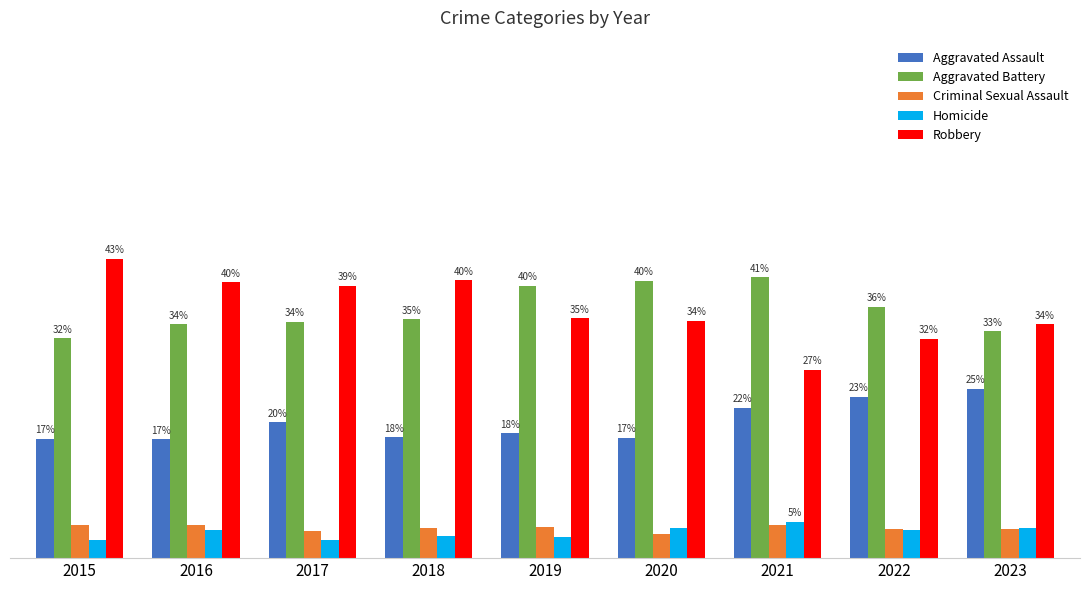

Rank the categories by Criminal Sexual Assault value from lowest to highest.

2020, 2017, 2023, 2022, 2018, 2019, 2016, 2015, 2021